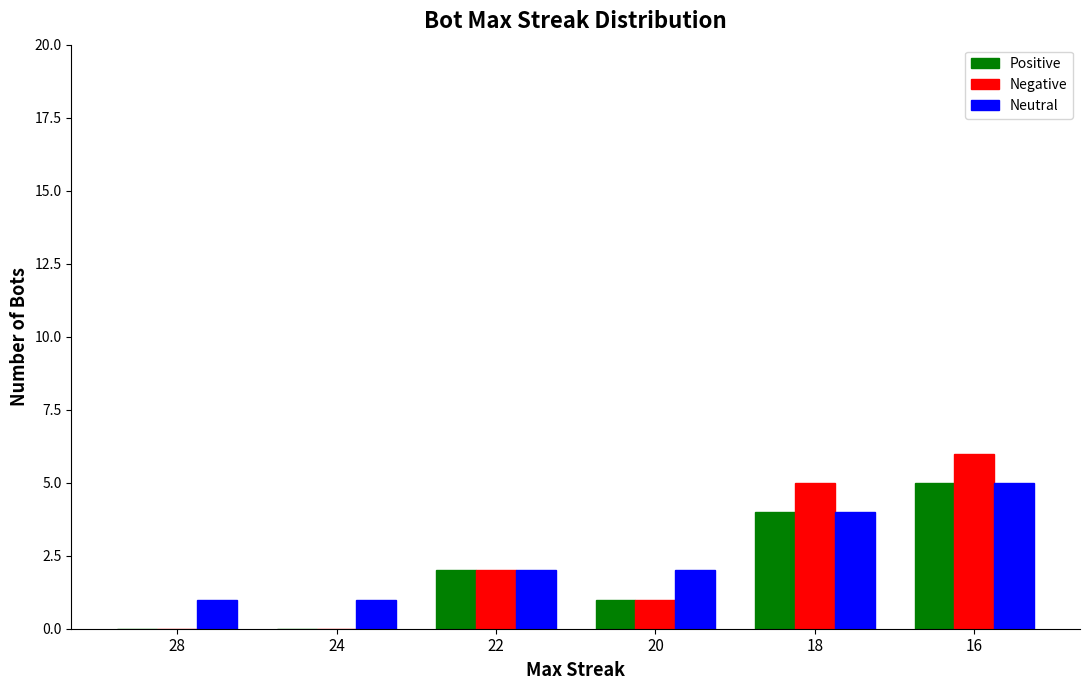

Which series has the largest total across all categories?

Neutral